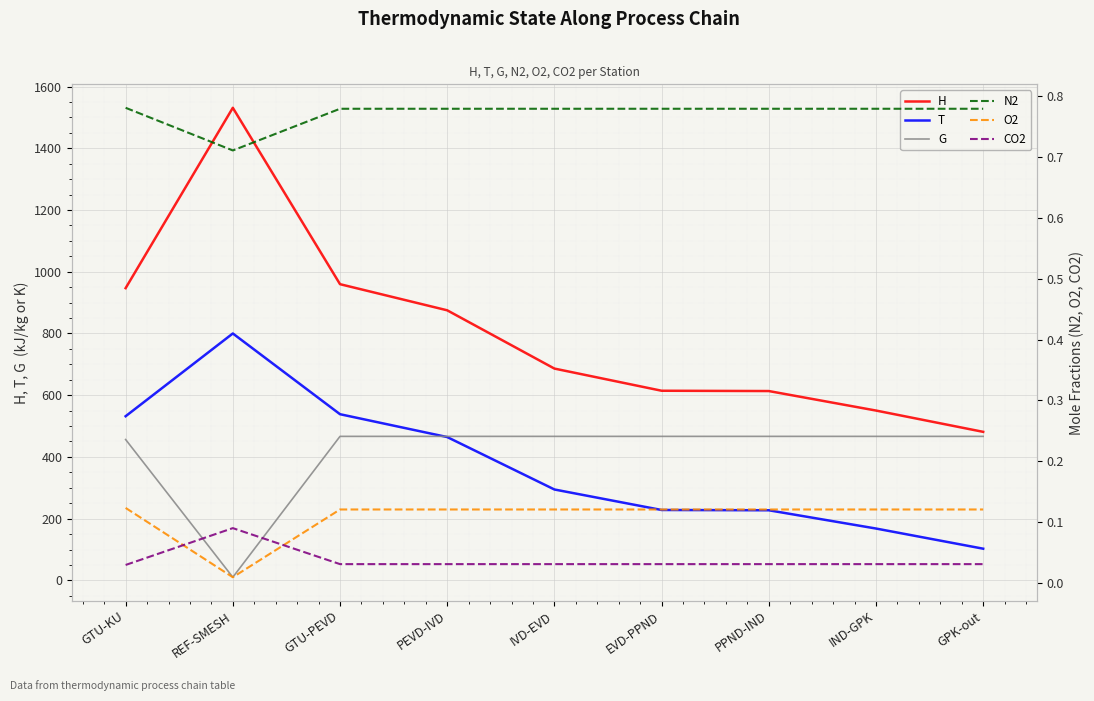

Is the value of O2 at PPND-IND greater than the value of G at REF-SMESH?

No